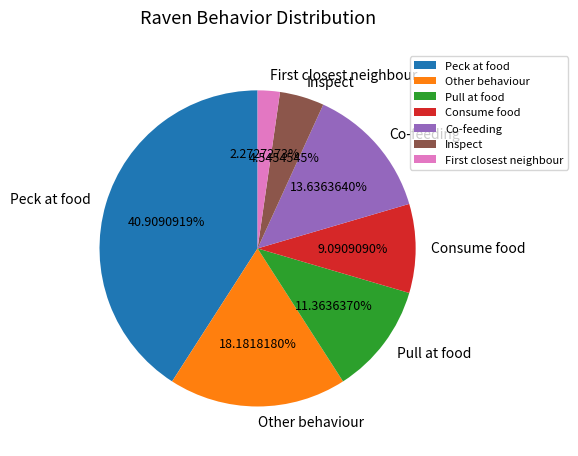

Is Inspect the majority of the pie?

No